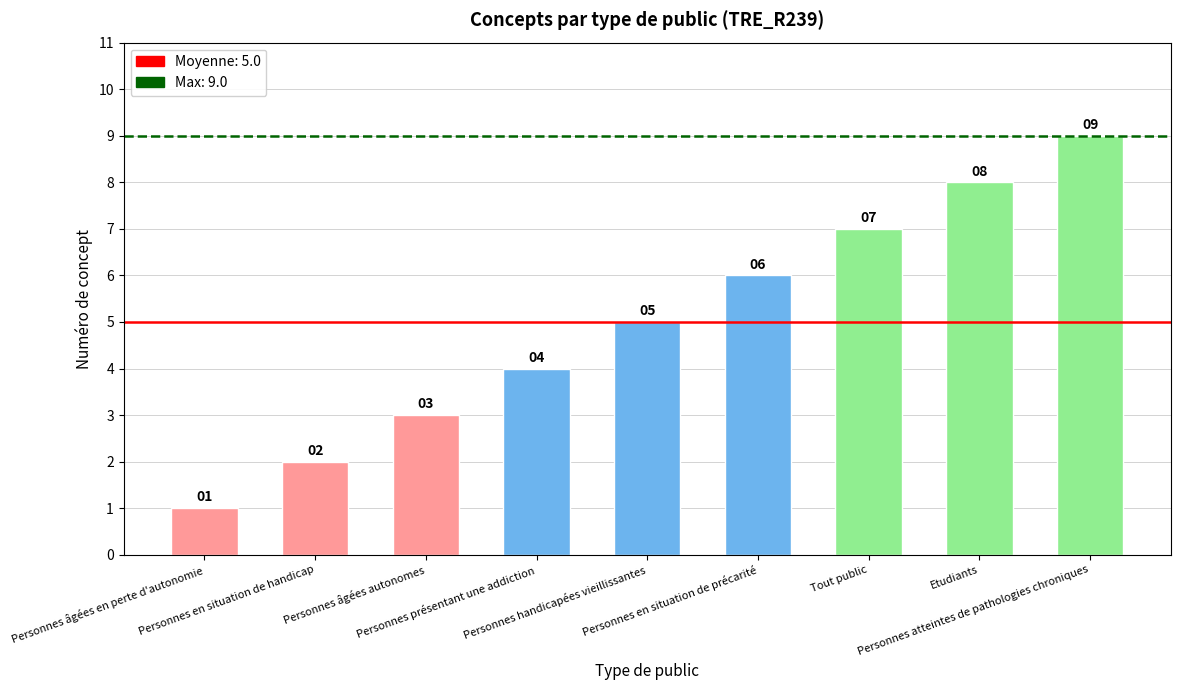

Rank the categories by value from highest to lowest.

Personnes atteintes de pathologies chroniques, Etudiants, Tout public, Personnes en situation de précarité, Personnes handicapées vieillissantes, Personnes présentant une addiction, Personnes âgées autonomes, Personnes en situation de handicap, Personnes âgées en perte d'autonomie